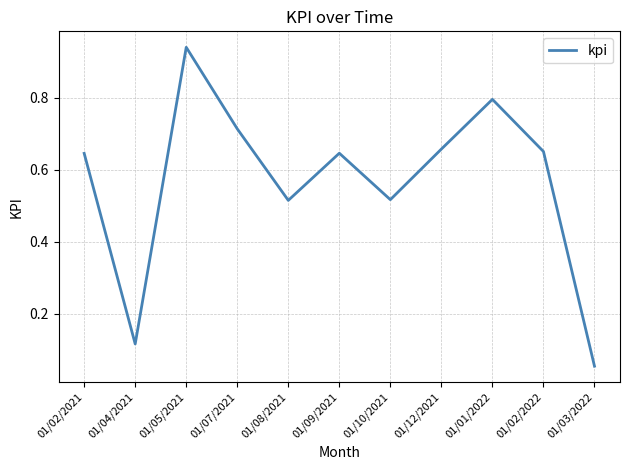

What value does the data have at 01/01/2022?

0.8